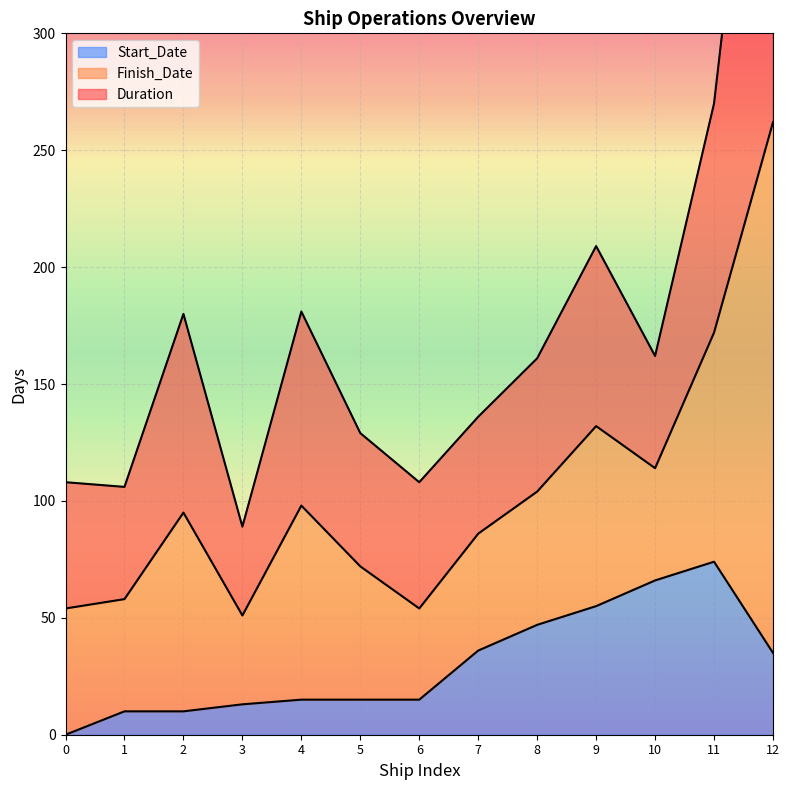

In Finish_Date, how many points are lower than both neighbors (excluding endpoints)?

3